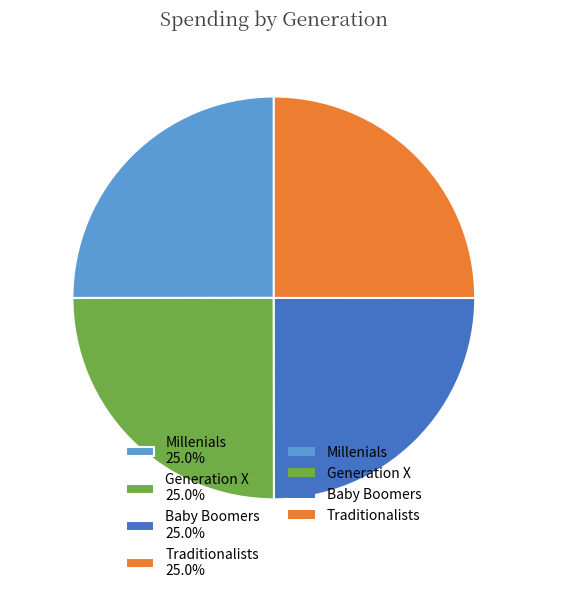

How many segments does this pie chart have?

4